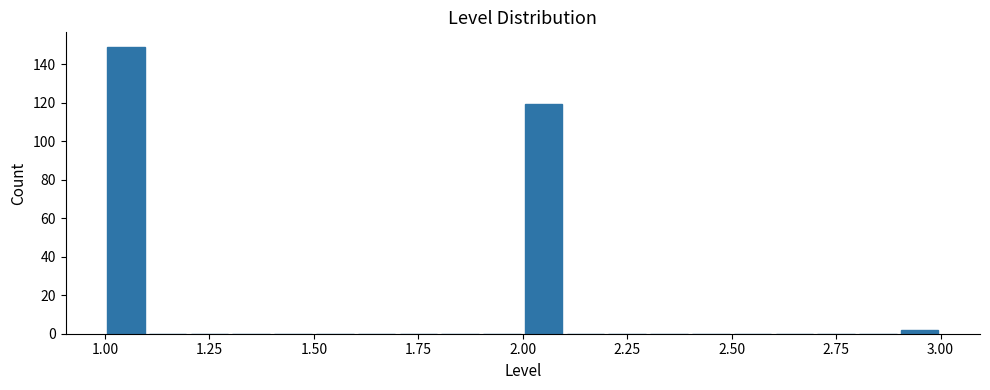

Around what value on the x-axis is the tallest bar? Give the approximate position of its centre, as read against the axis.

1.05